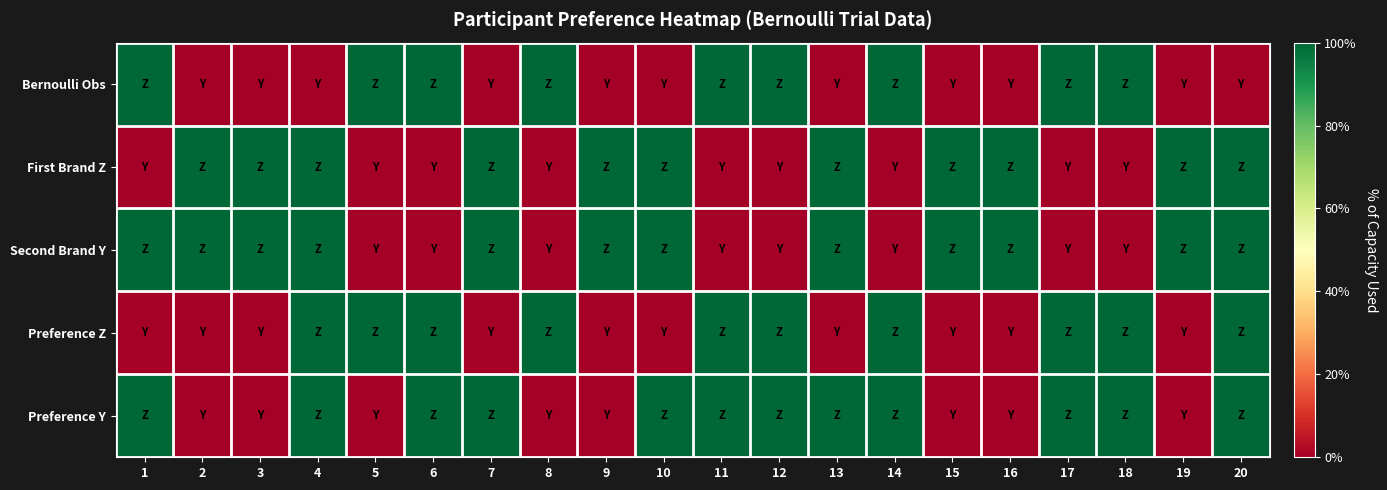

Reading left to right, what are all the values shown in this chart?

Bernoulli Obs: 1=1	2=0	3=0	4=0	5=1	6=1	7=0	8=1	9=0	10=0	11=1	12=1	13=0	14=1	15=0	16=0	17=1	18=1	19=0	20=0
First Brand Z: 1=0	2=1	3=1	4=1	5=0	6=0	7=1	8=0	9=1	10=1	11=0	12=0	13=1	14=0	15=1	16=1	17=0	18=0	19=1	20=1
Second Brand Y: 1=1	2=1	3=1	4=1	5=0	6=0	7=1	8=0	9=1	10=1	11=0	12=0	13=1	14=0	15=1	16=1	17=0	18=0	19=1	20=1
Preference Z: 1=0	2=0	3=0	4=1	5=1	6=1	7=0	8=1	9=0	10=0	11=1	12=1	13=0	14=1	15=0	16=0	17=1	18=1	19=0	20=1
Preference Y: 1=1	2=0	3=0	4=1	5=0	6=1	7=1	8=0	9=0	10=1	11=1	12=1	13=1	14=1	15=0	16=0	17=1	18=1	19=0	20=1